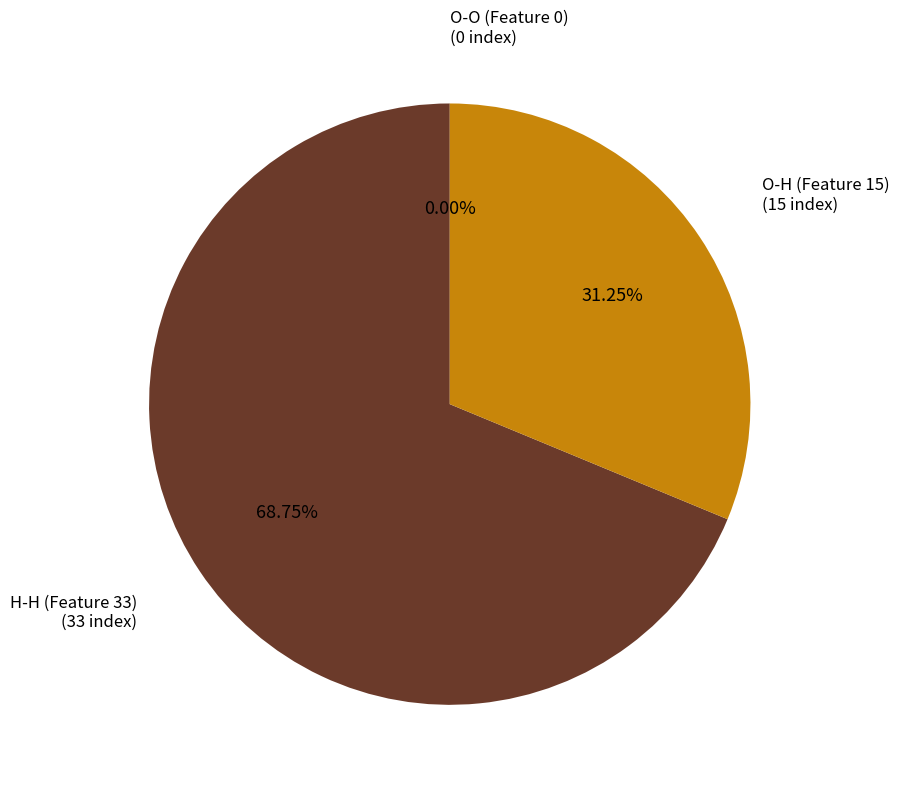

Which slice is the largest?

H-H (Feature 33)